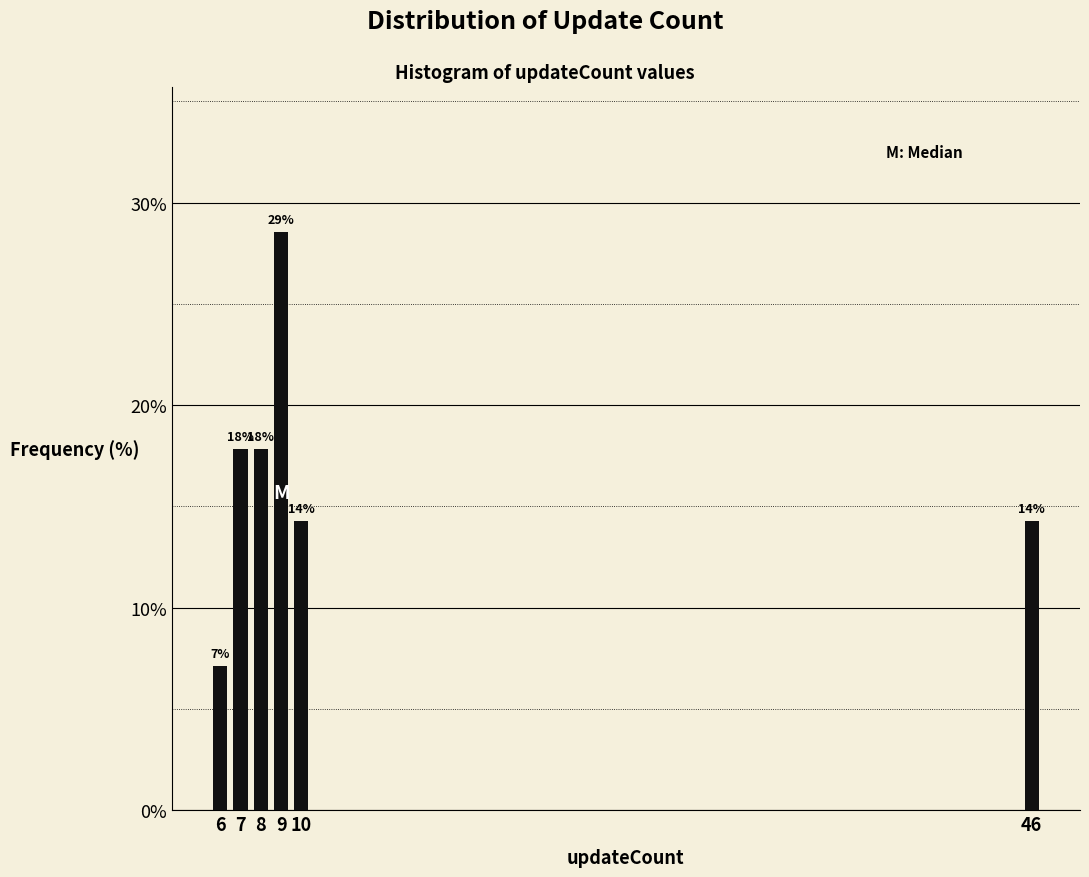

How many bars are there in total?

6